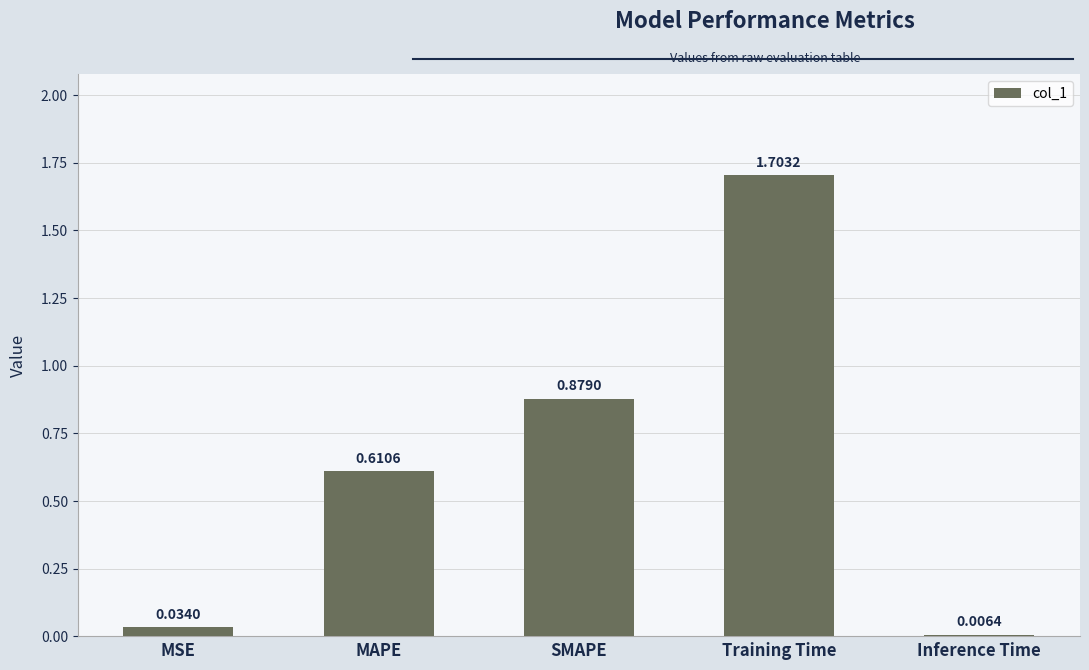

What is the greatest value displayed?

1.7